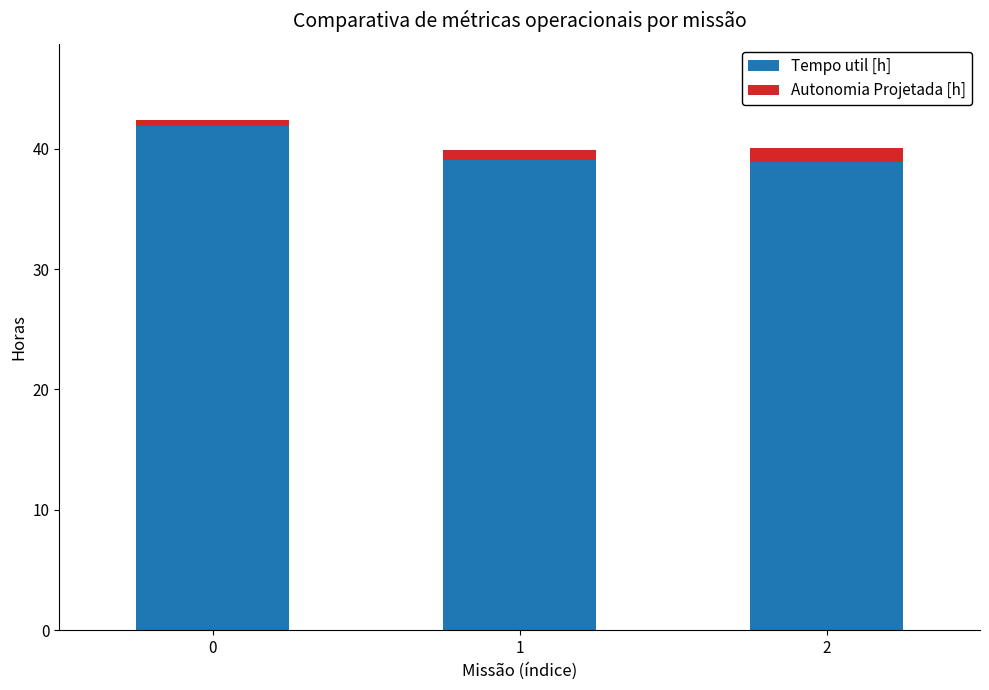

Are the bars horizontal?

No